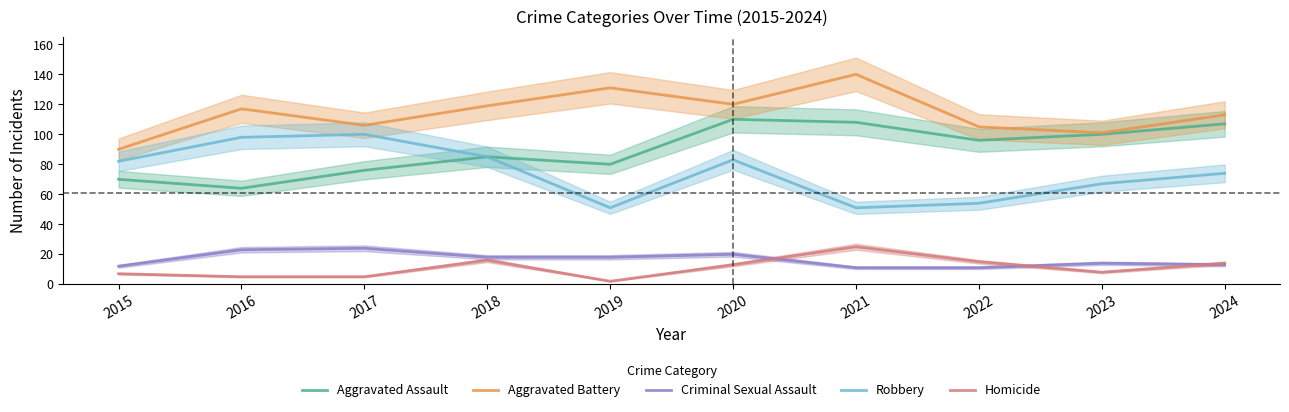

Where is the first local maximum for Aggravated Battery?

2016